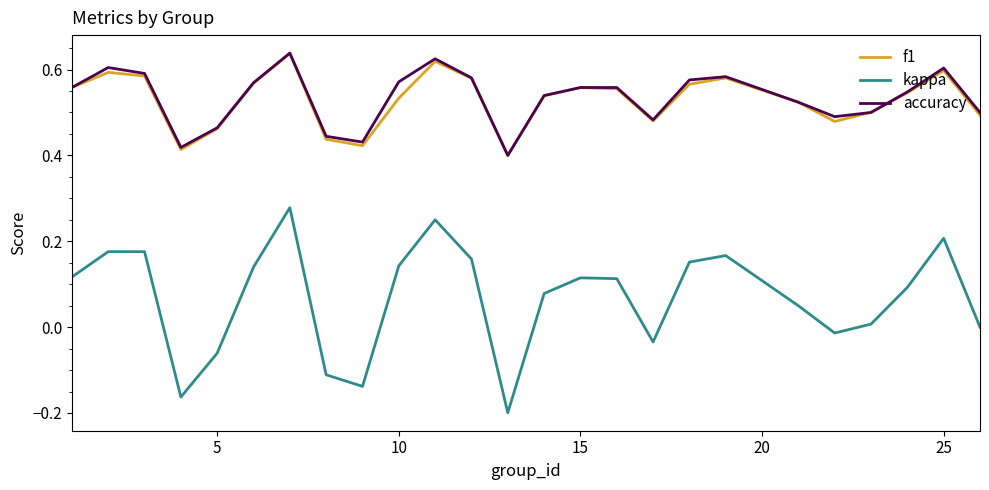

Which series has the largest range (max minus min)?

kappa